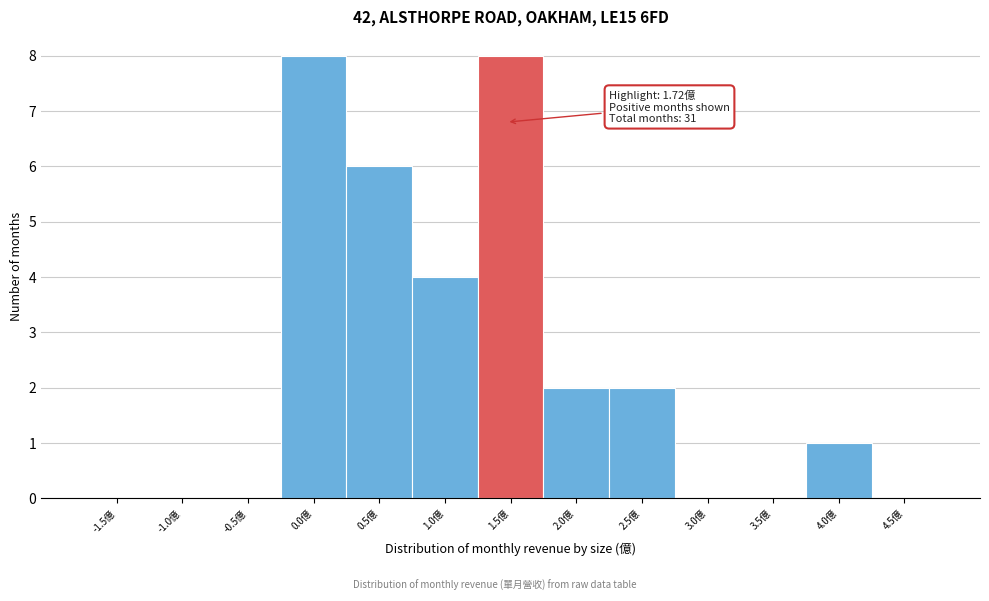

Reading left to right, transcribe all the data shown in this chart.

-1.5億=0	-1.0億=0	-0.5億=0	0.0億=8	0.5億=6	1.0億=4	1.5億=8	2.0億=2	2.5億=2	3.0億=0	3.5億=0	4.0億=1	4.5億=0